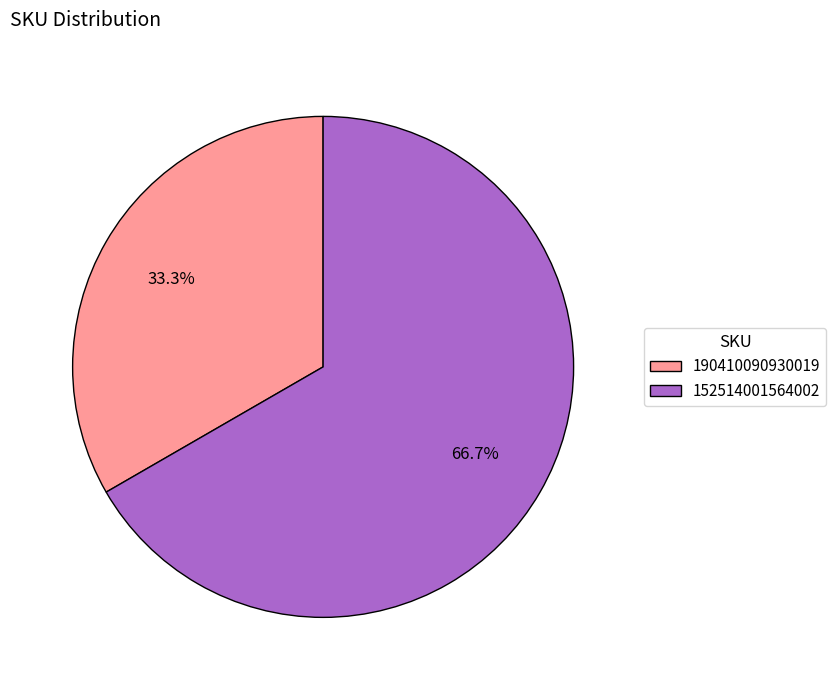

Which slice is the smallest?

190410090930019